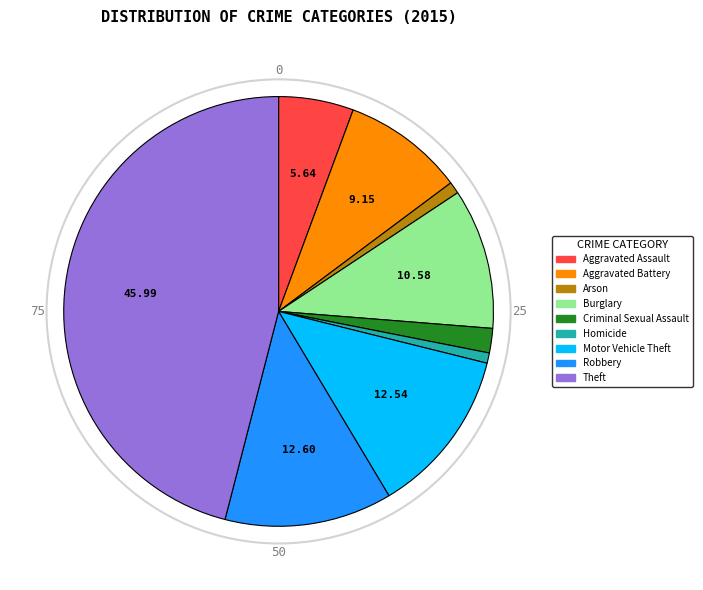

Do Robbery and Homicide together represent more than half of the pie?

No